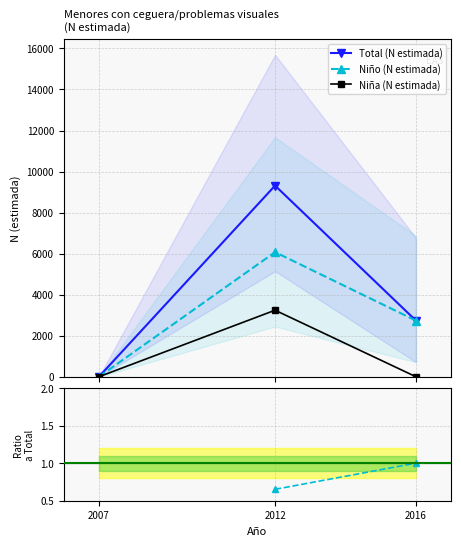

What is the difference between the maximum and second lowest values in the Total (Niño) series?

3336